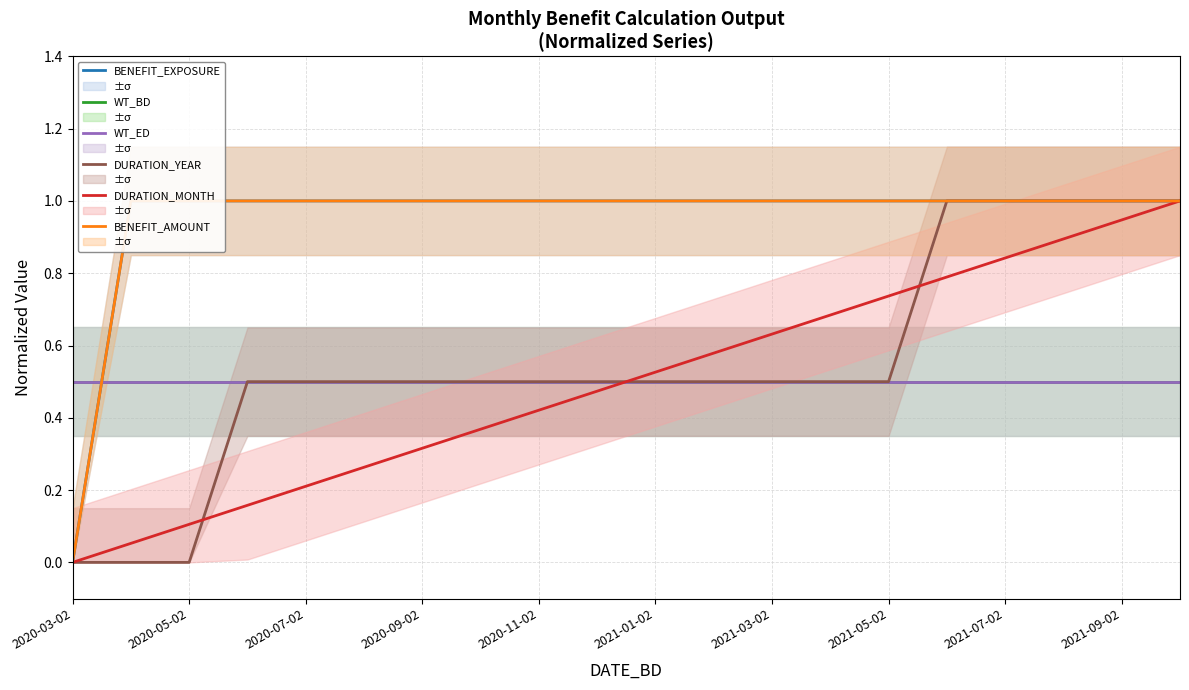

How many values in the DURATION_YEAR series exceed 0?

17